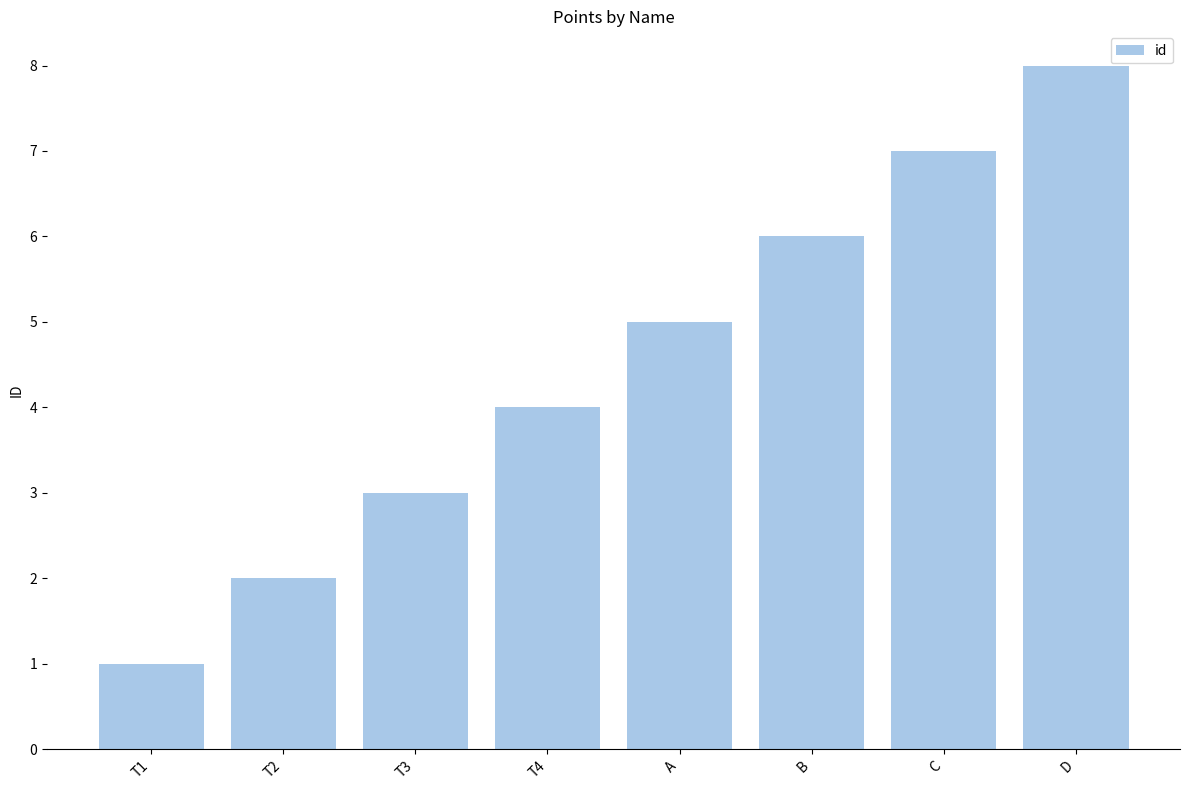

What is the greatest value displayed?

8